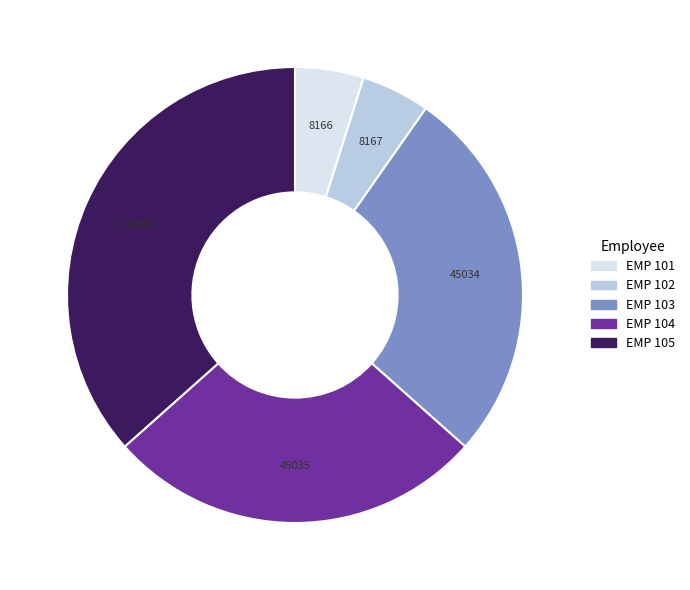

The EMP 102 slice represents 5% of the pie. True or false?

True